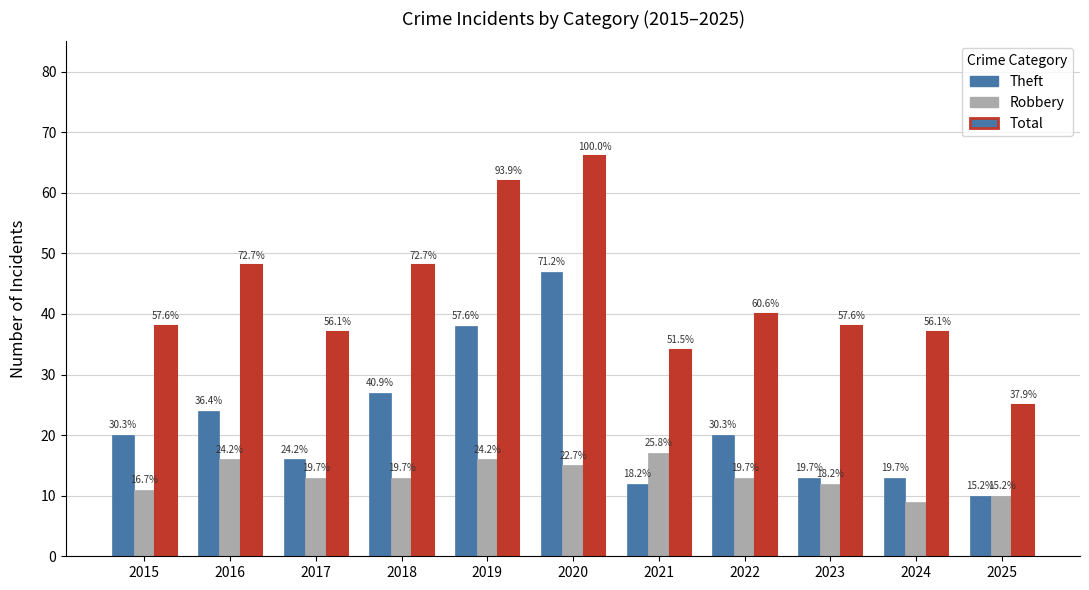

Is it true that Robbery equals 8 at 2017?

False